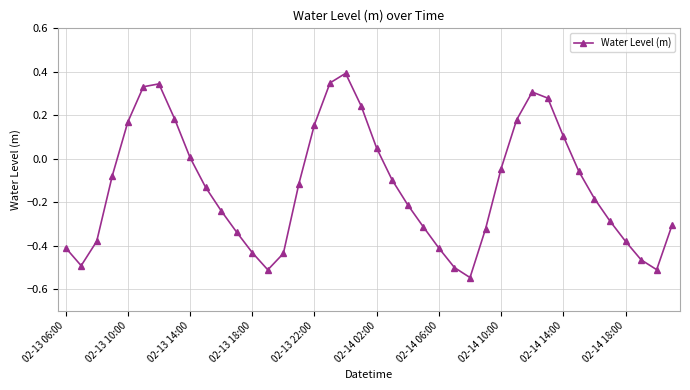

What is the greatest value displayed?

0.4